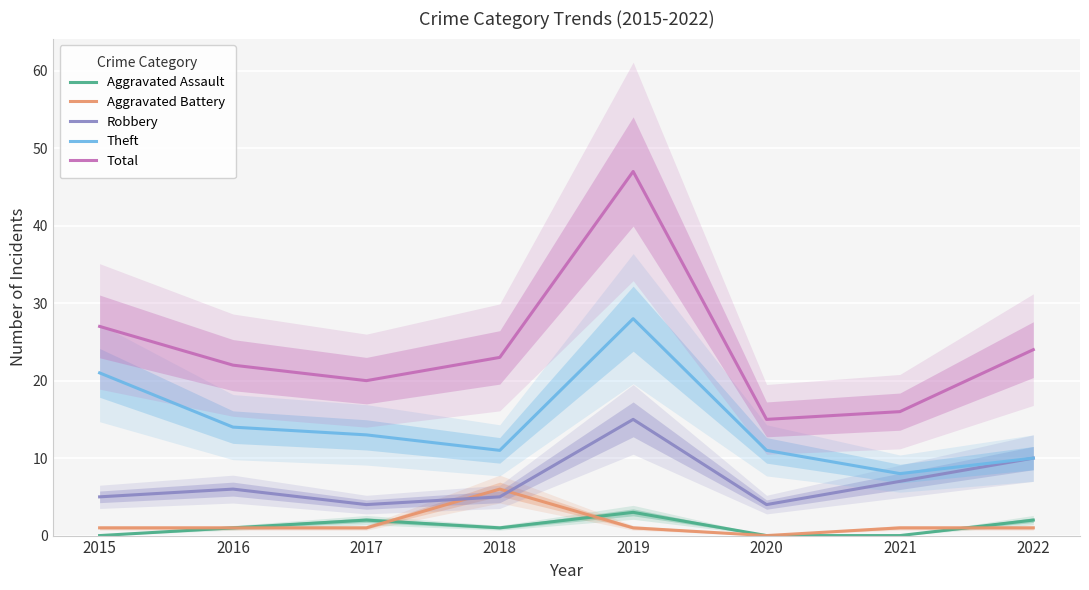

In Total, how many points are higher than both neighbors (excluding endpoints)?

1